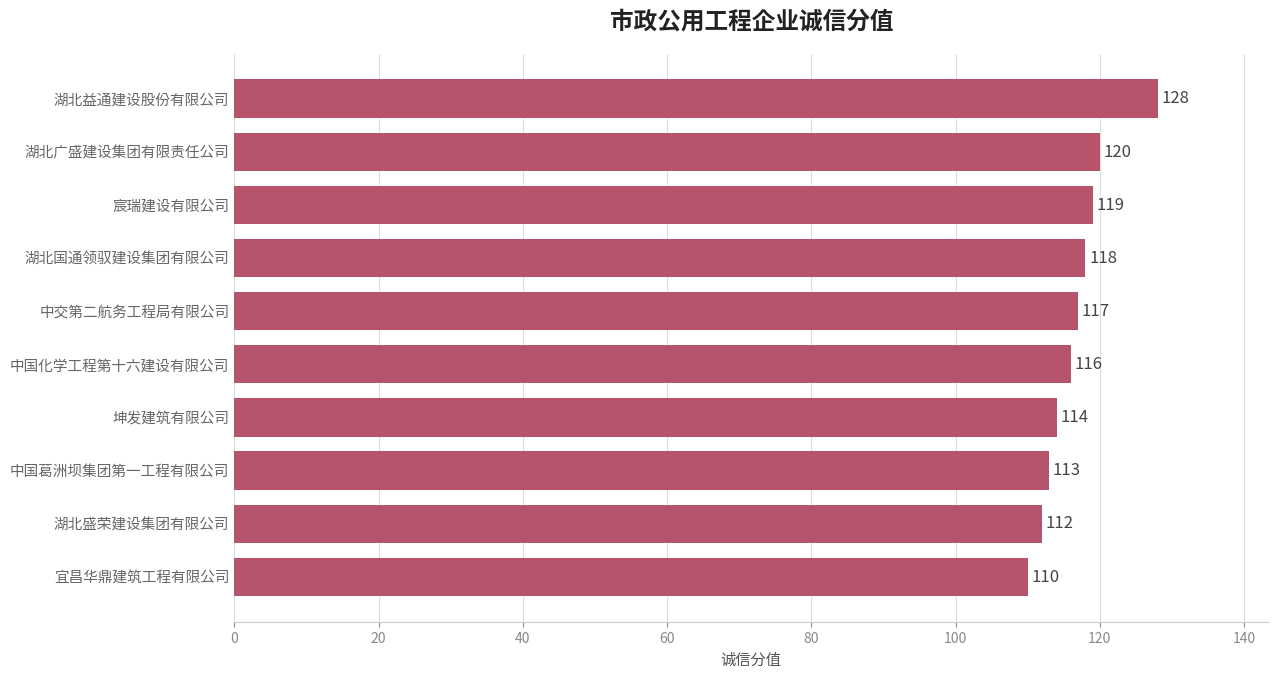

What is the sum of all values?

1167